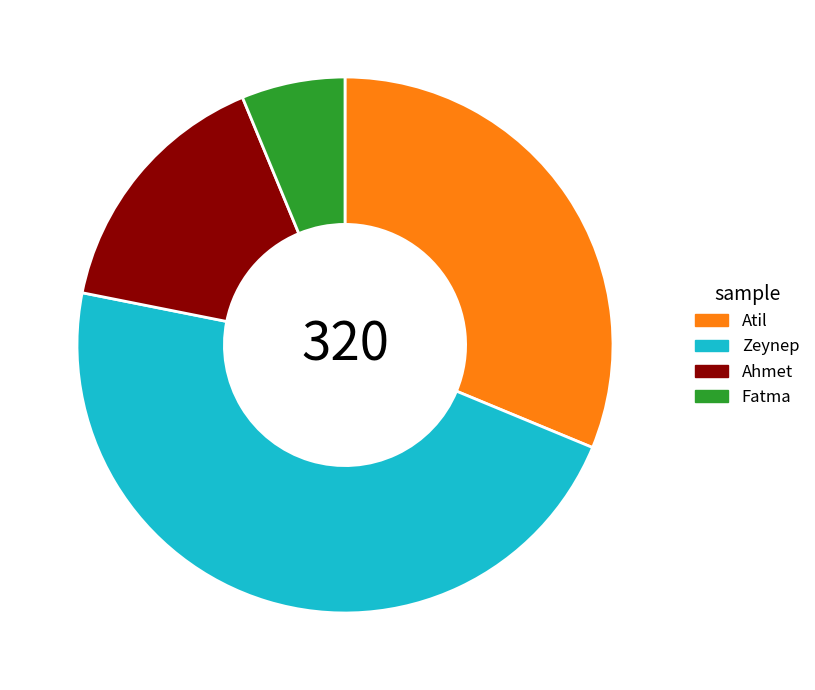

Rank the categories by value from lowest to highest.

Fatma, Ahmet, Atil, Zeynep